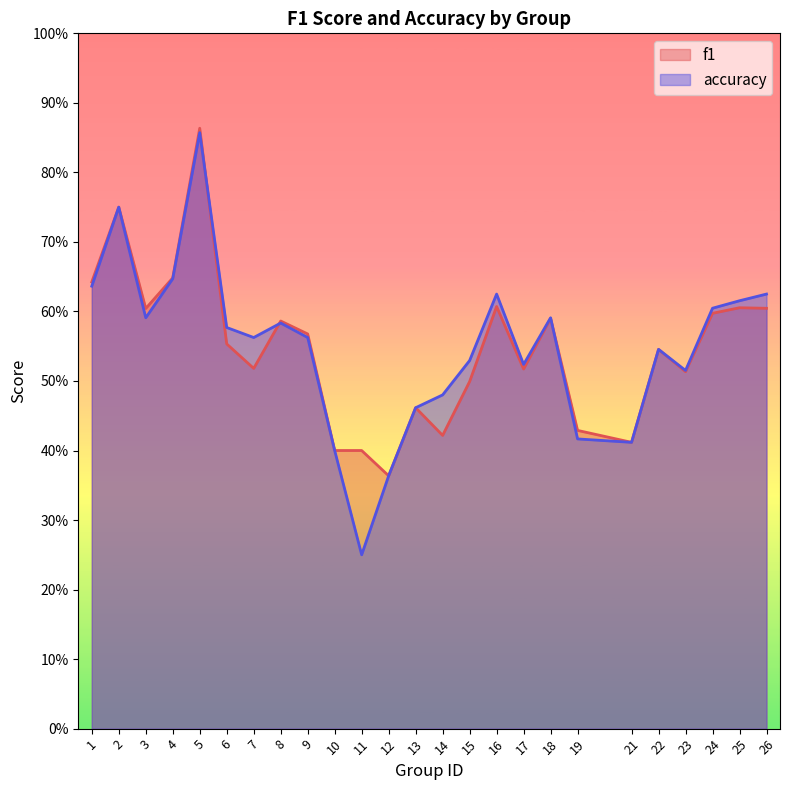

Where is the first local minimum for accuracy?

3